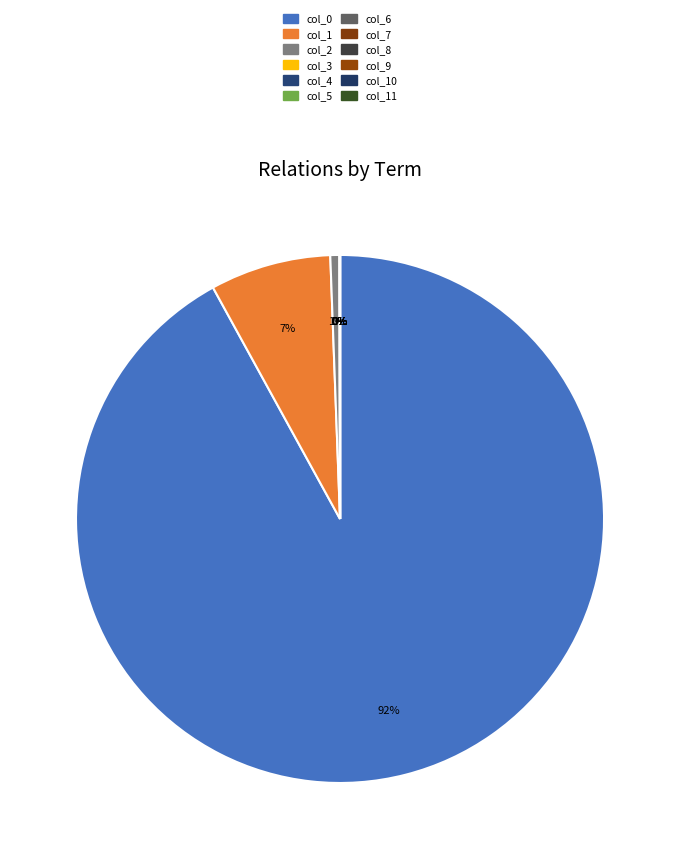

Between 5 and 3, which is larger?

3